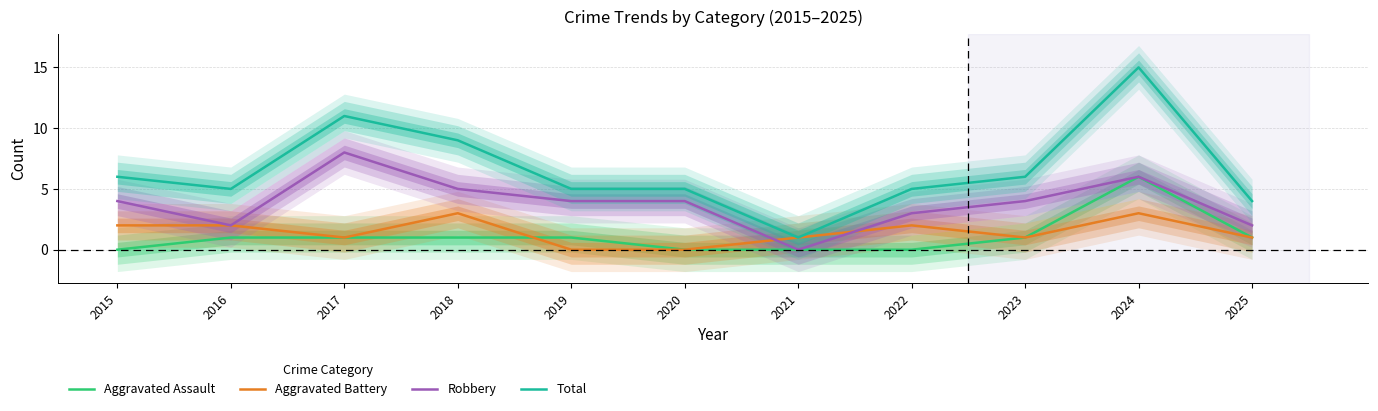

How many data points in Aggravated Battery are above 1?

5